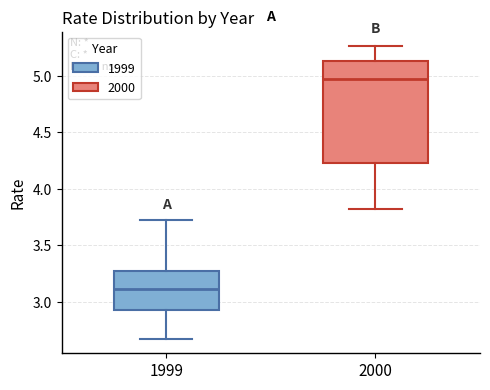

Which box is the tallest, from its lower edge to its upper edge?

2000